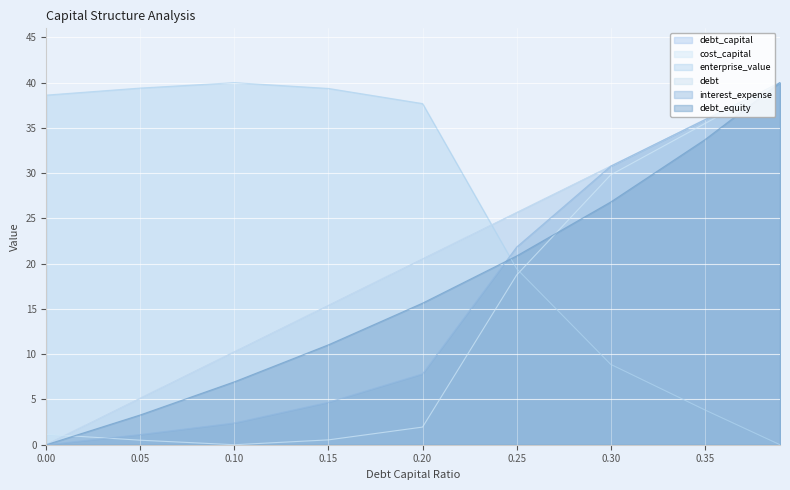

Which series has the widest spread of values?

debt_capital